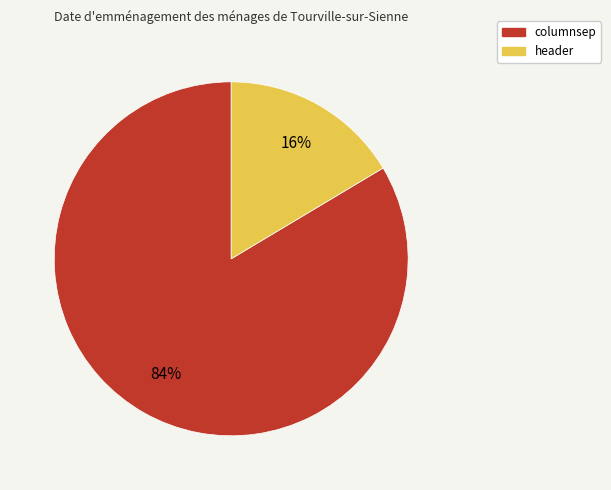

How many slices are in this pie chart?

2